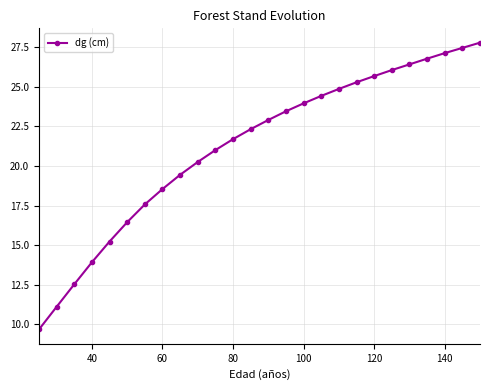

Count the number of values greater than 22.

14